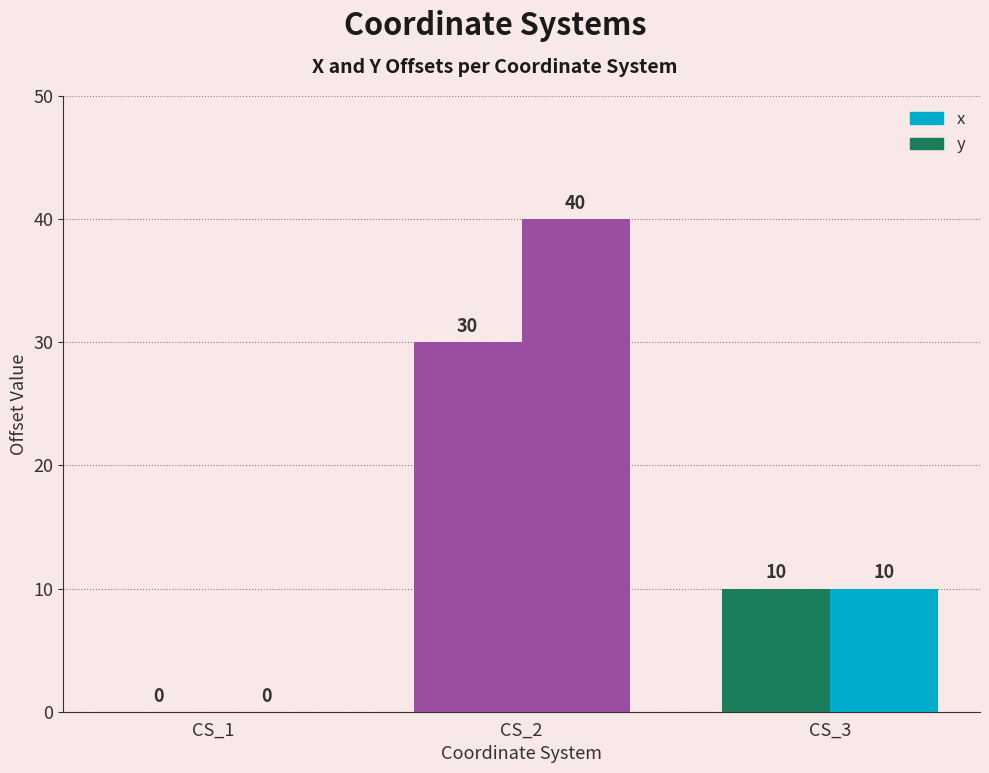

What is the sum of all x values?

40